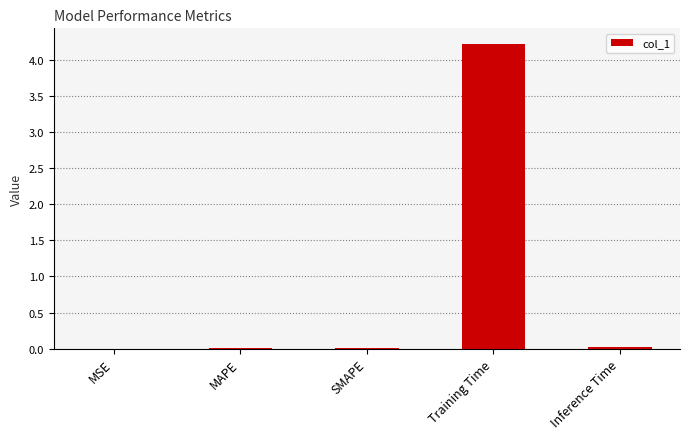

Count the number of categories in the chart.

5